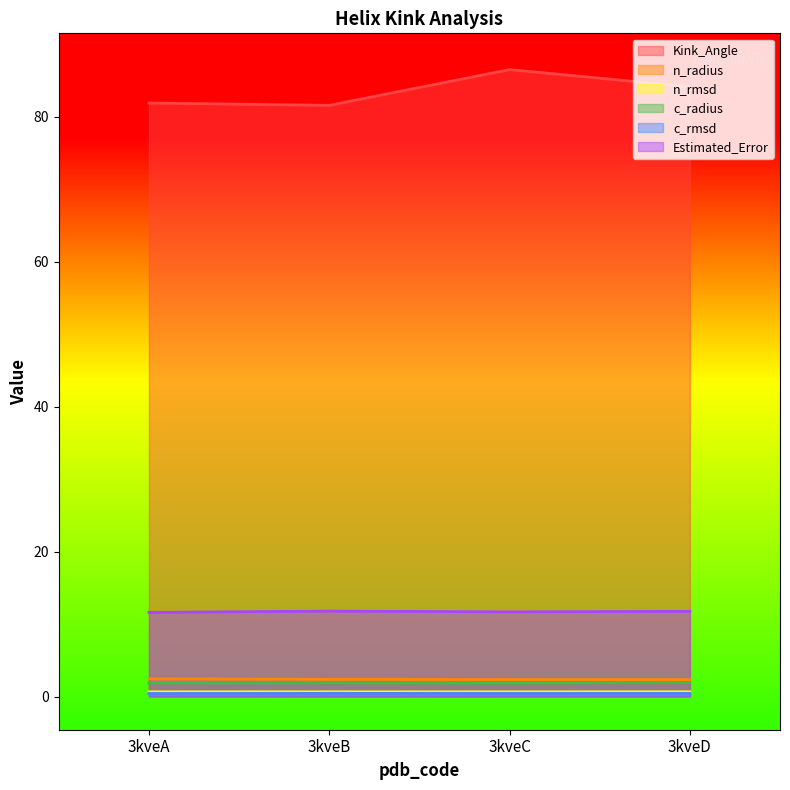

How many interior local valleys does the Kink_Angle series have?

1